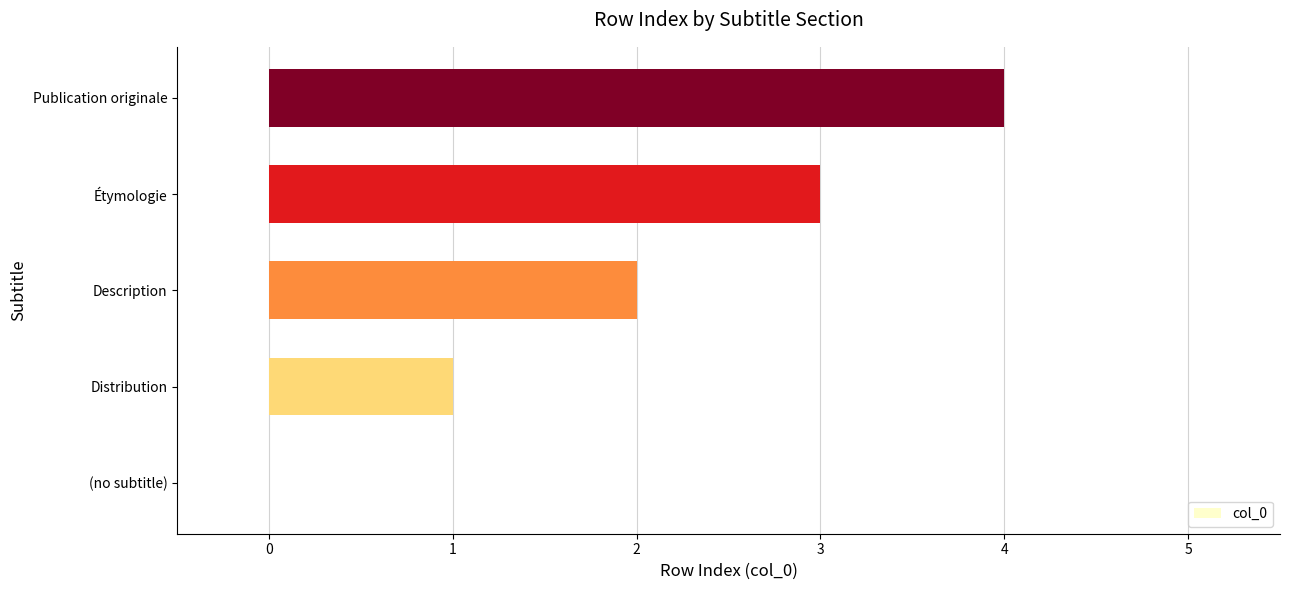

What is the sum of all values?

10